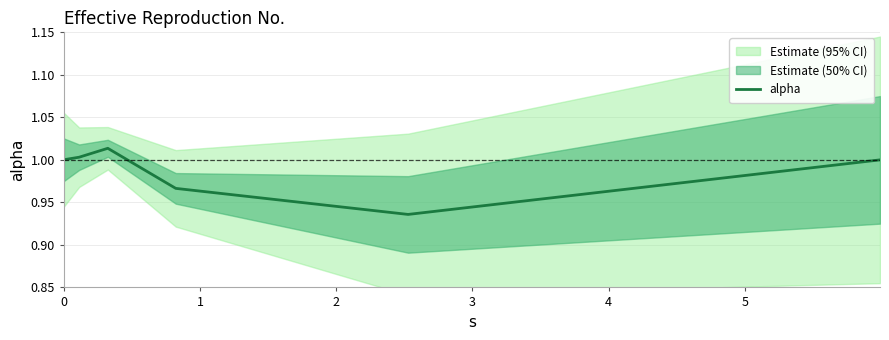

Which has a higher value, 3 or 2?

2